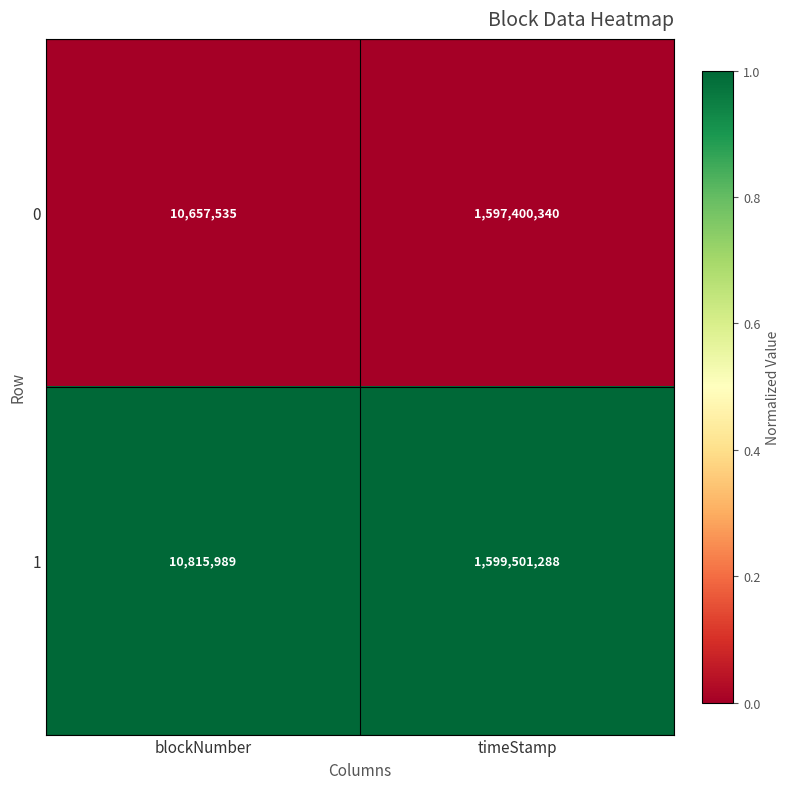

What is the difference between the highest and lowest values at blockNumber?

158454